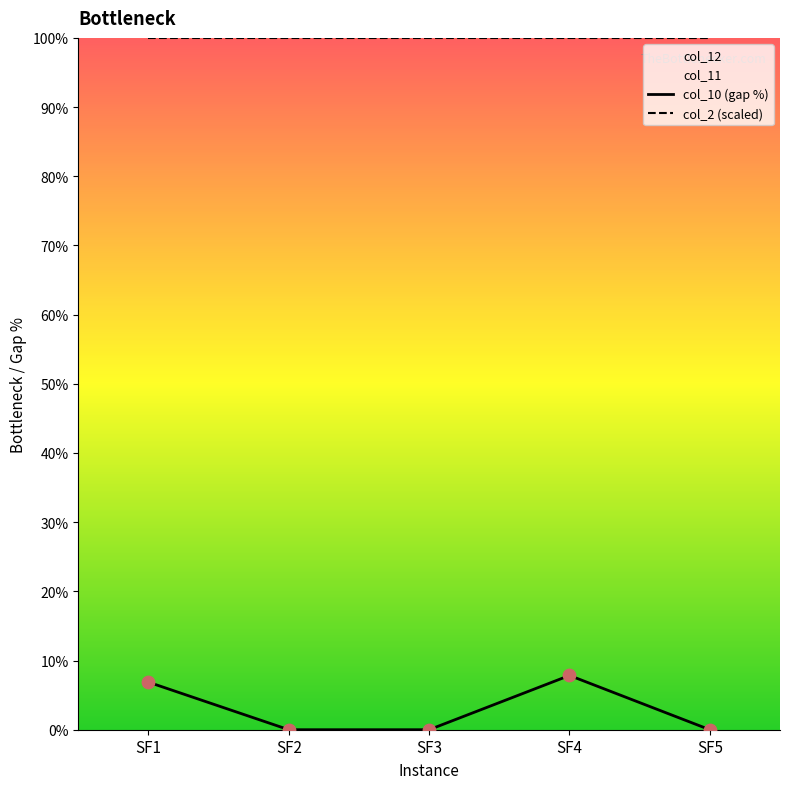

Which series has the largest total across all categories?

col_2 (scaled)